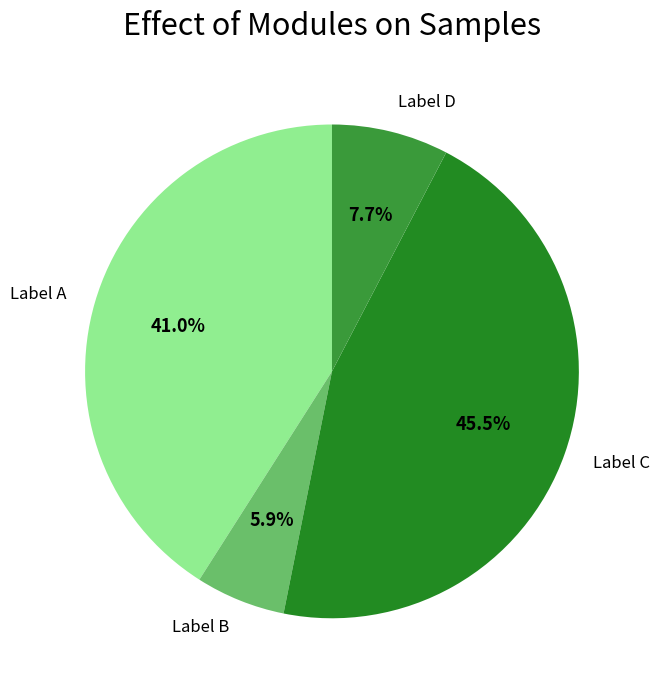

How many slices are in this pie chart?

4